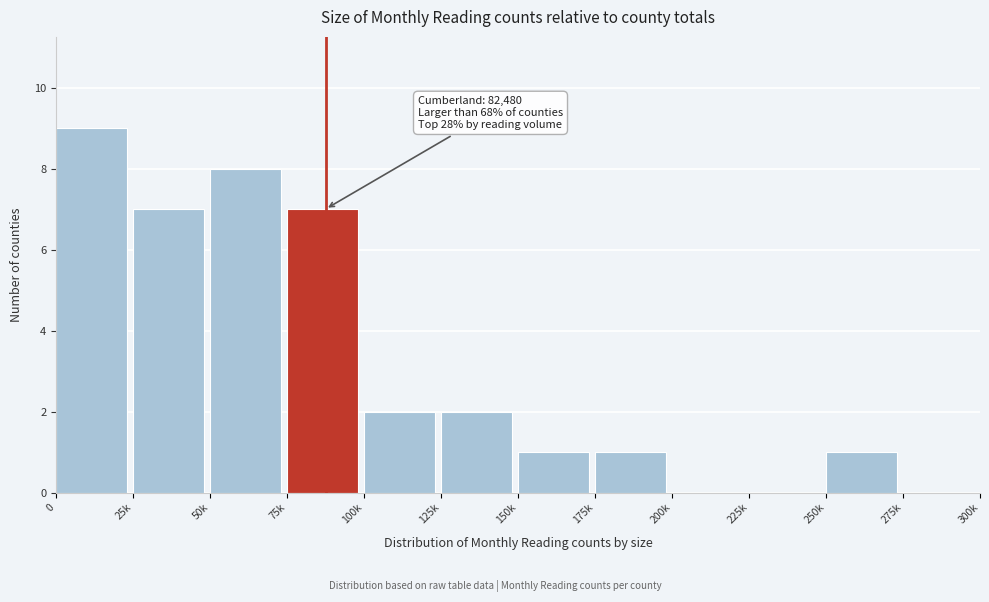

Reading right to left, list all the values displayed in this chart.

275k=0	250k=1	225k=0	200k=0	175k=1	150k=1	125k=2	100k=2	75k=7	50k=8	25k=7	0=9